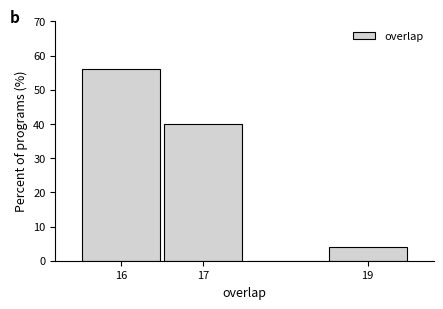

How tall is the bar that spans 18.5 to 19.5 on the x-axis? The values are not printed on the chart, so give them approximately, as read against the axis.

4